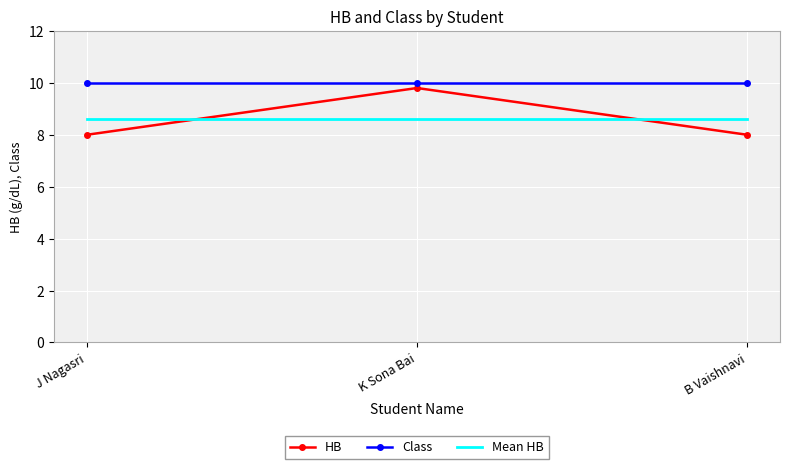

What is the smallest value displayed?

8.0